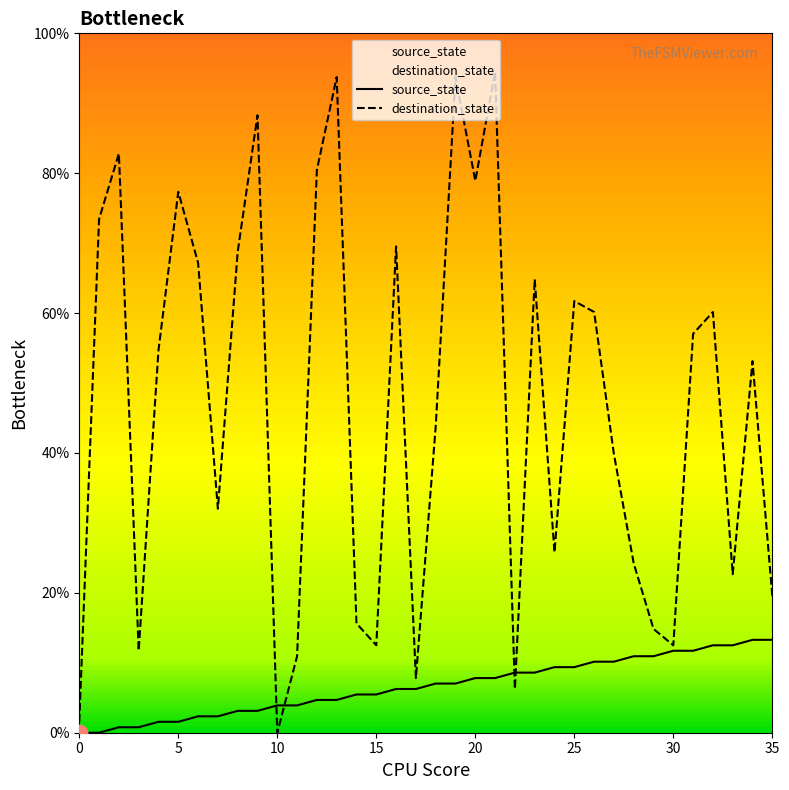

Does the chart have visible grid lines?

No